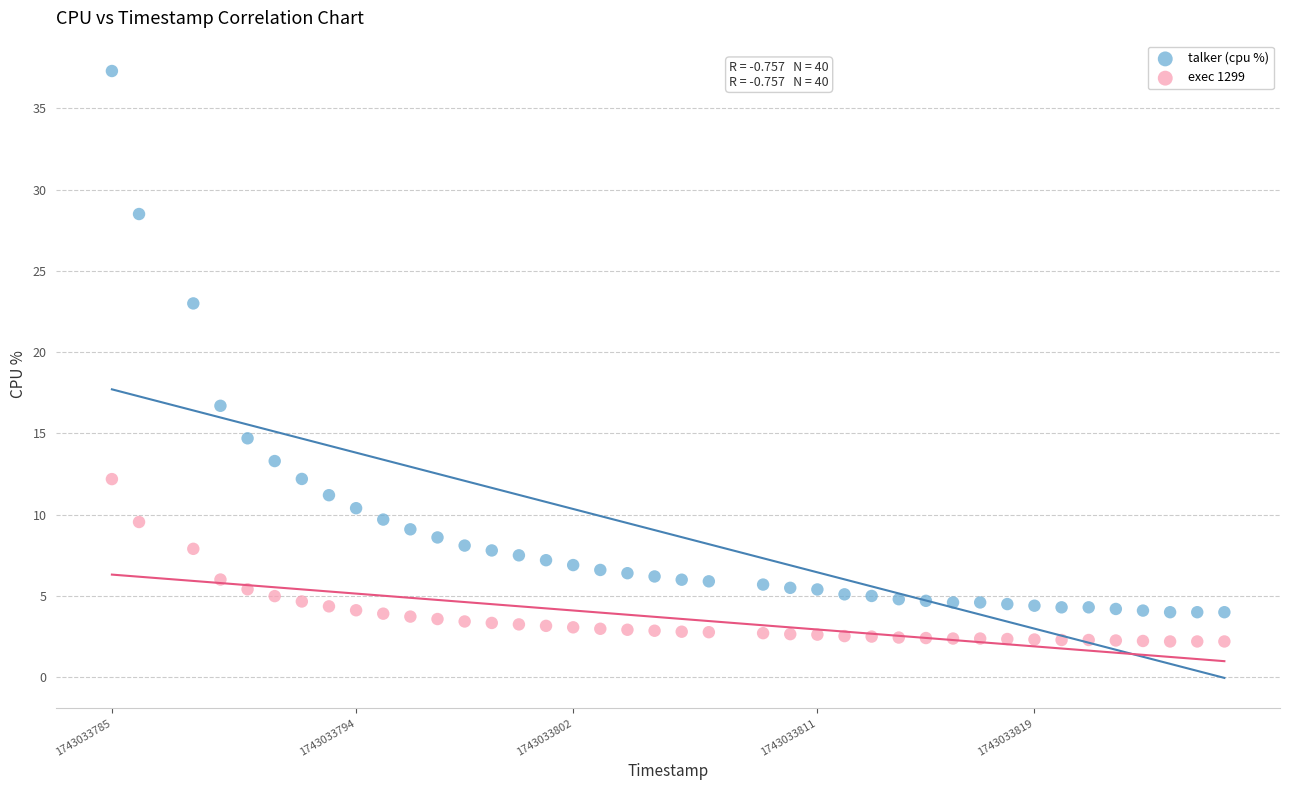

Which series has the widest spread of Y values?

talker (cpu %)